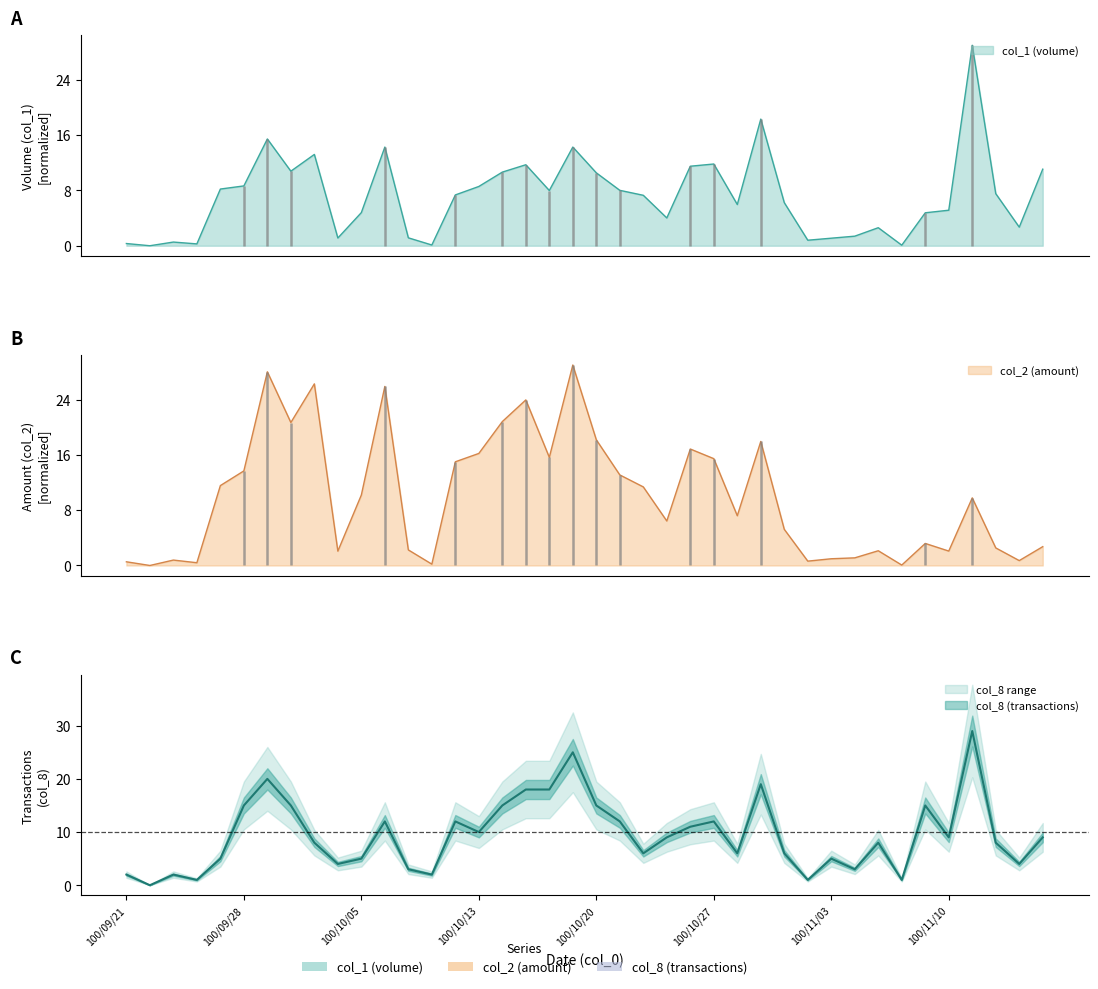

What is the label of the 23rd point from the left?

22